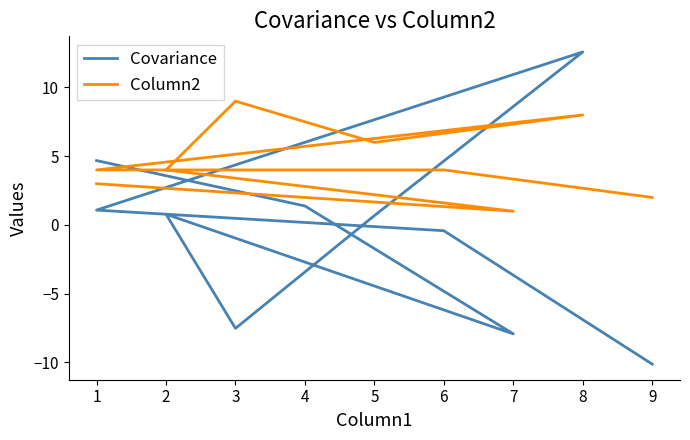

What is the spread (max minus min) of values at 9?

12.1